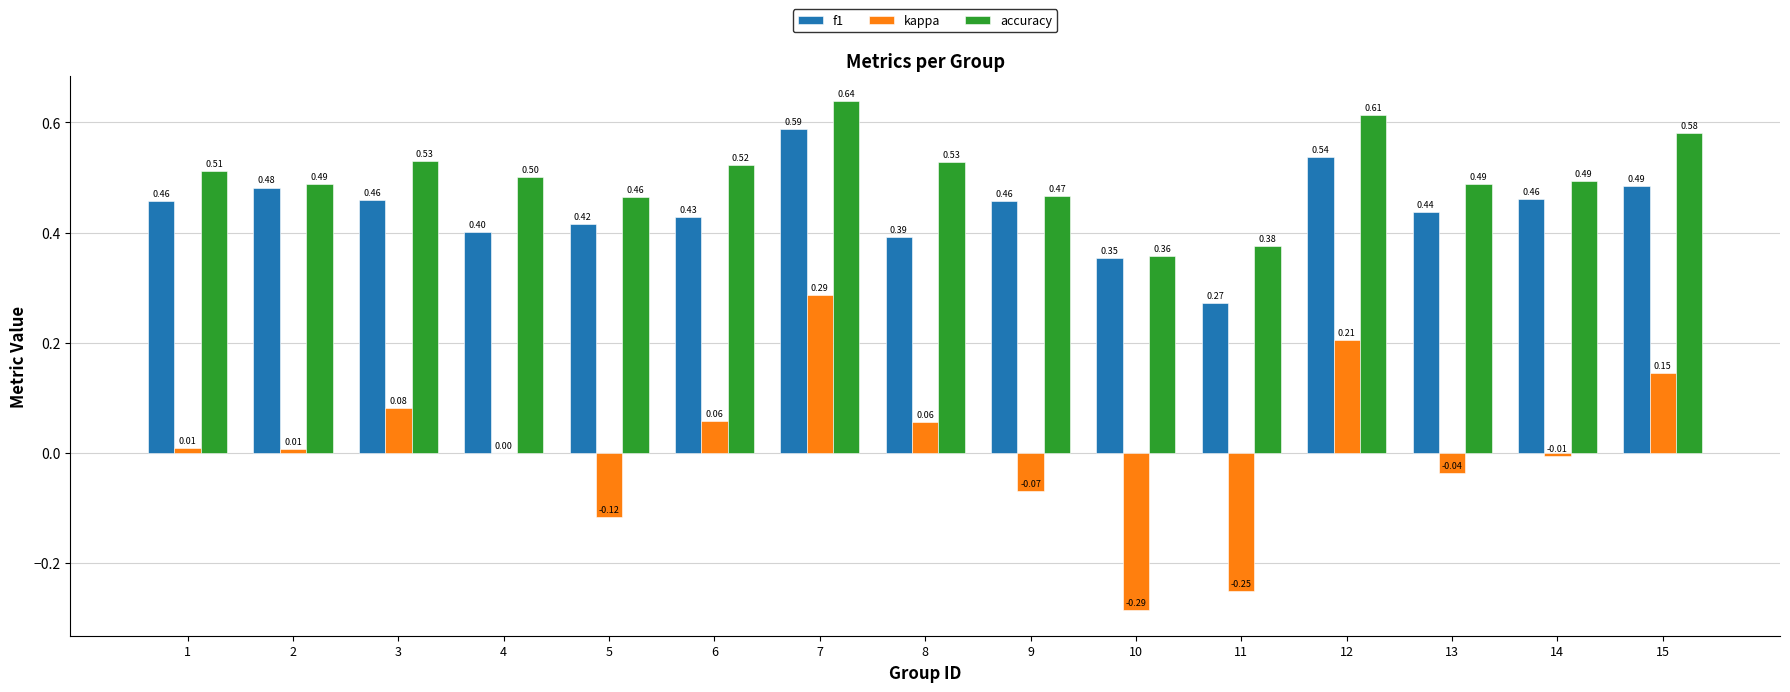

Is the value of kappa at 13 greater than the value of f1 at 15?

No